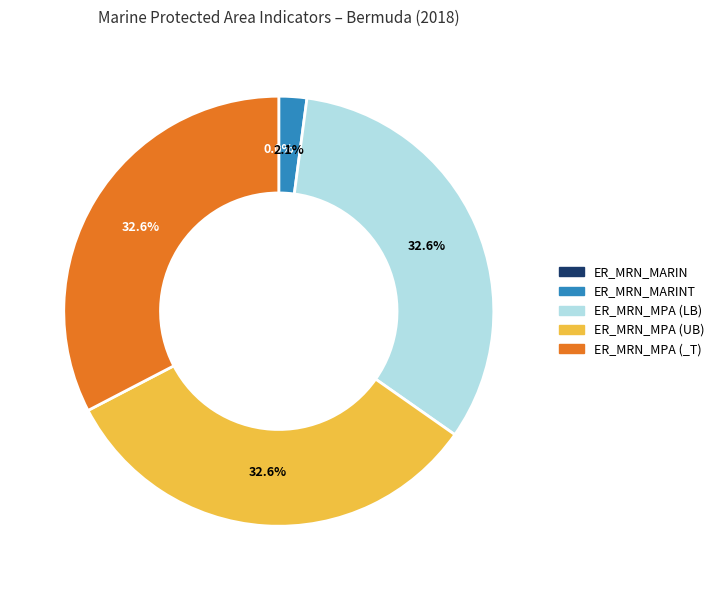

Is there any slice that represents more than half of the pie?

No